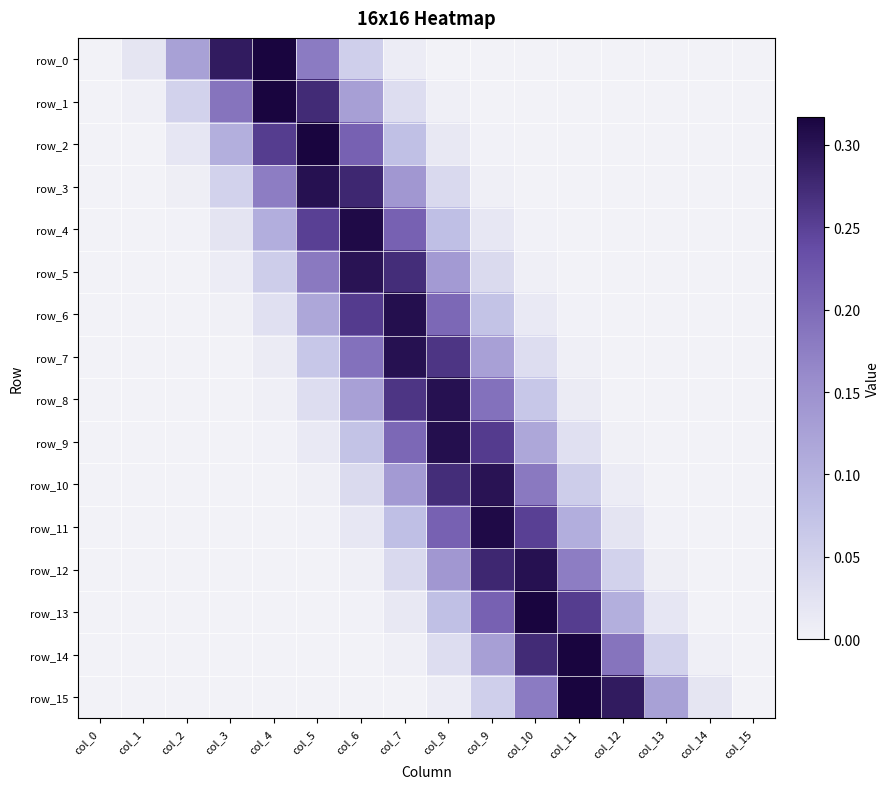

Between col_12 and col_10, which is larger?

col_10